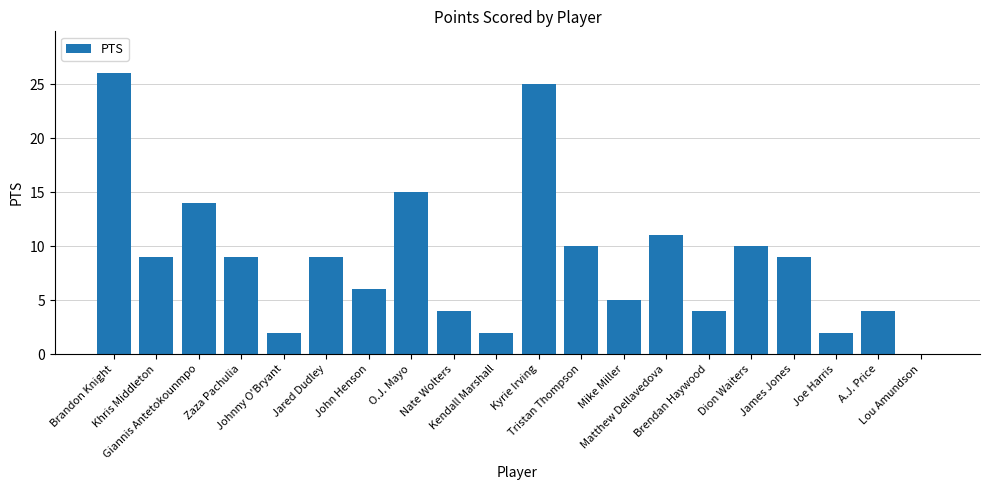

The value at James Jones is 14. True or false?

False